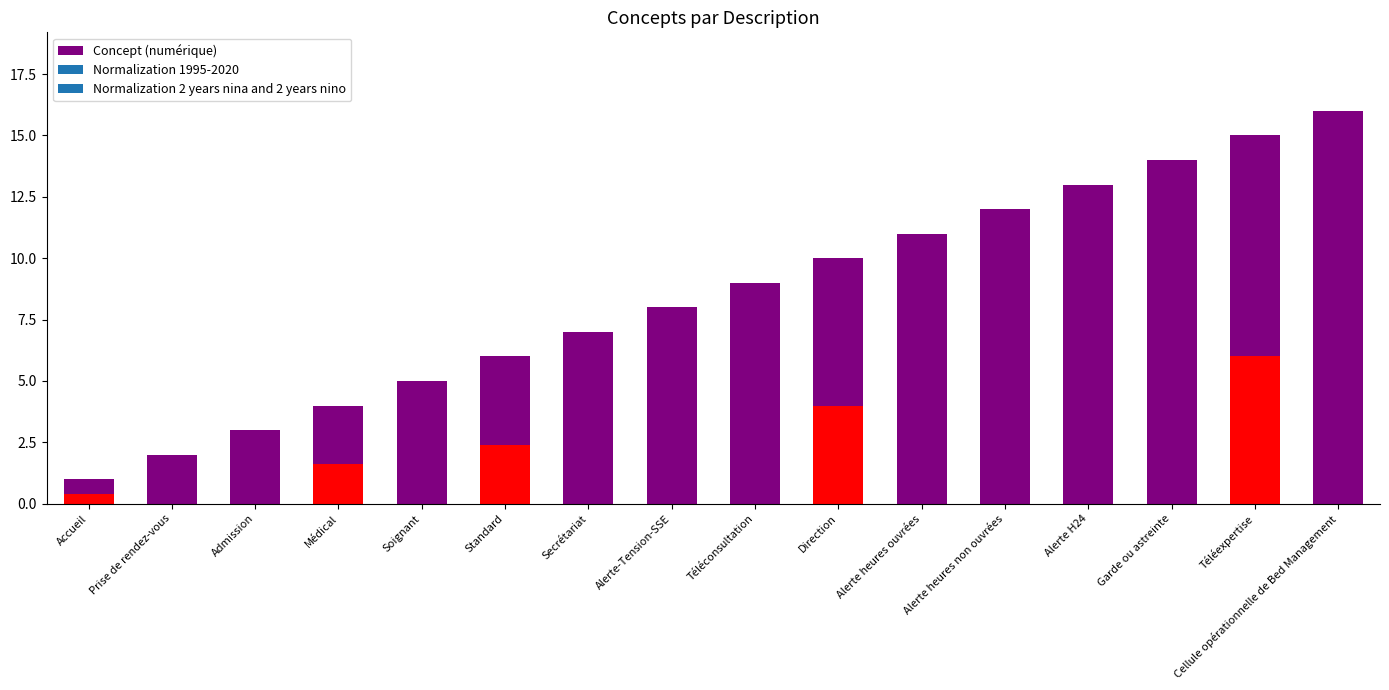

Does the chart contain any negative values?

No